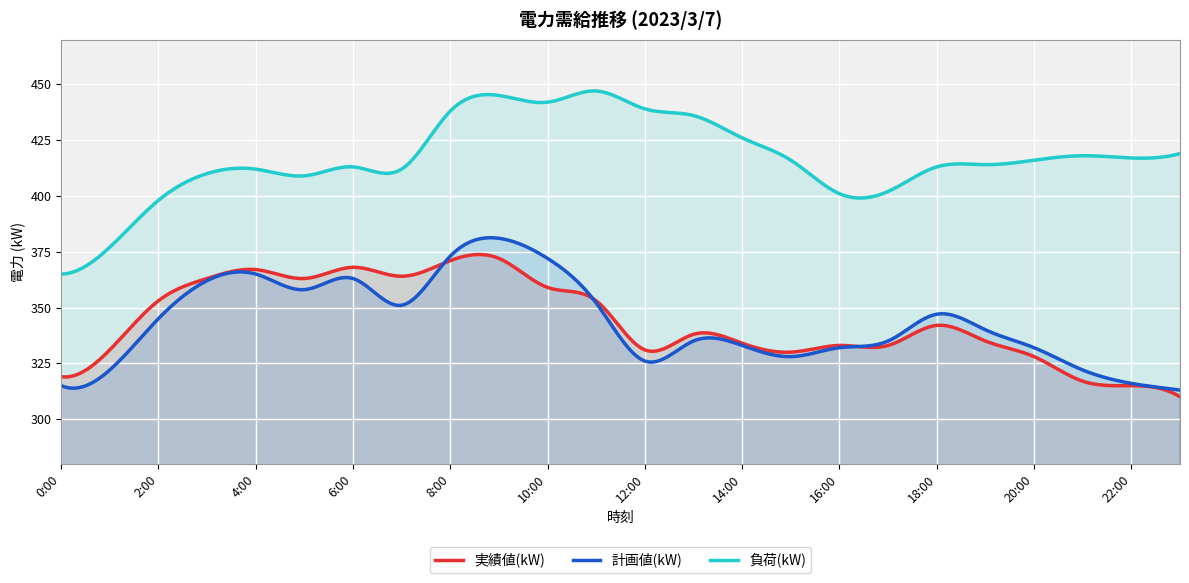

Reading left to right, list all the values displayed in this chart.

実績値(kW): 319	331	353	363	367	363	368	364	371	372	359	353	331	338	334	330	333	333	342	335	328	317	315	310
計画値(kW): 315	322	345	362	365	358	363	351	373	381	372	352	326	335	333	328	332	335	347	340	332	322	316	313
負荷(kW): 365	377	398	410	412	409	413	412	438	445	442	447	439	436	426	416	401	402	413	414	416	418	417	419